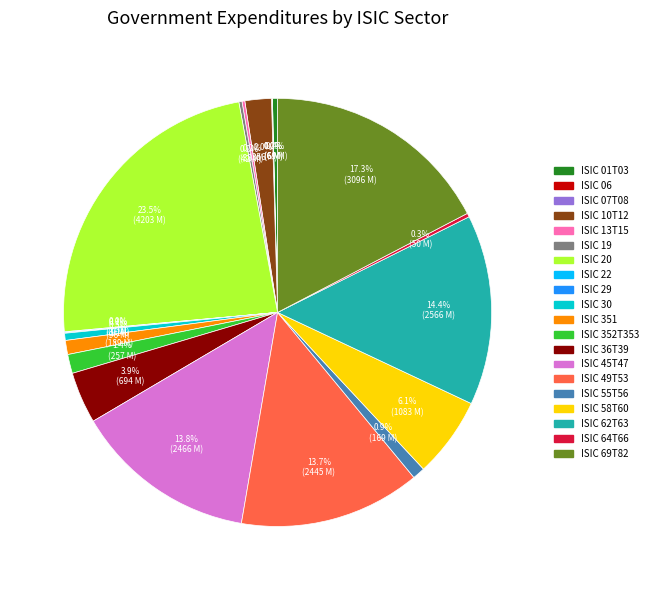

How much of the chart is everything except ISIC 69T82?

82.7%